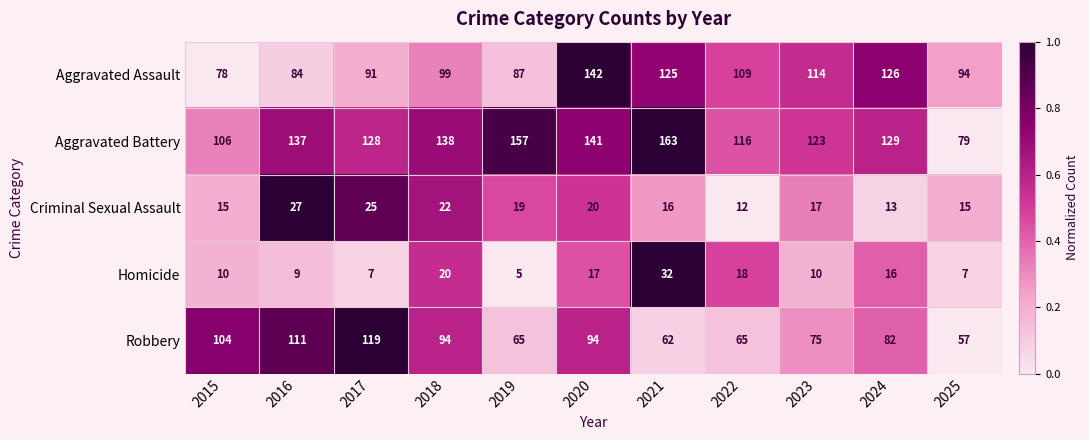

What is the difference between the maximum and minimum values in the Aggravated Assault series?

64